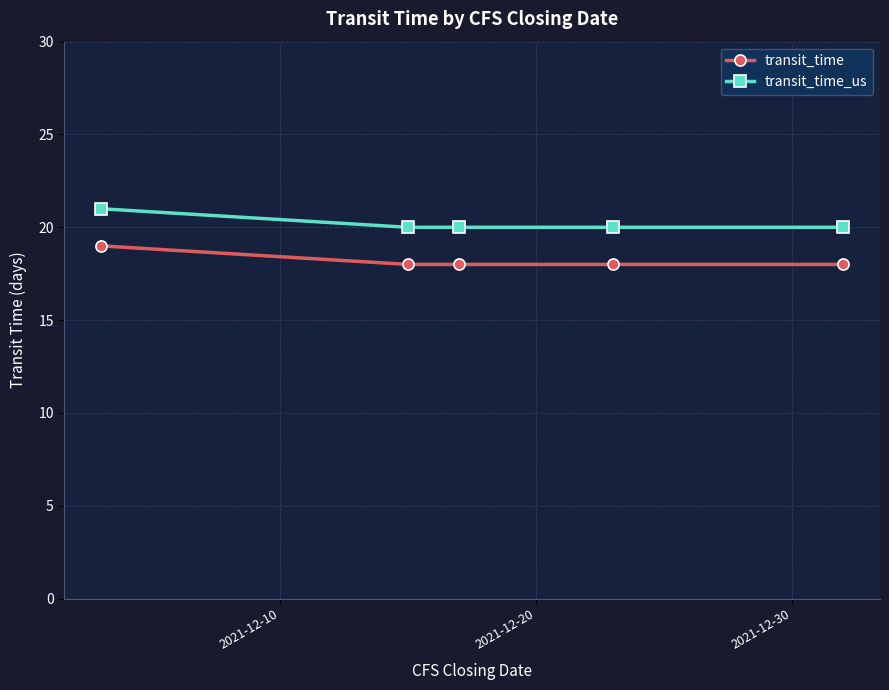

What is the lowest value of the transit_time series?

18